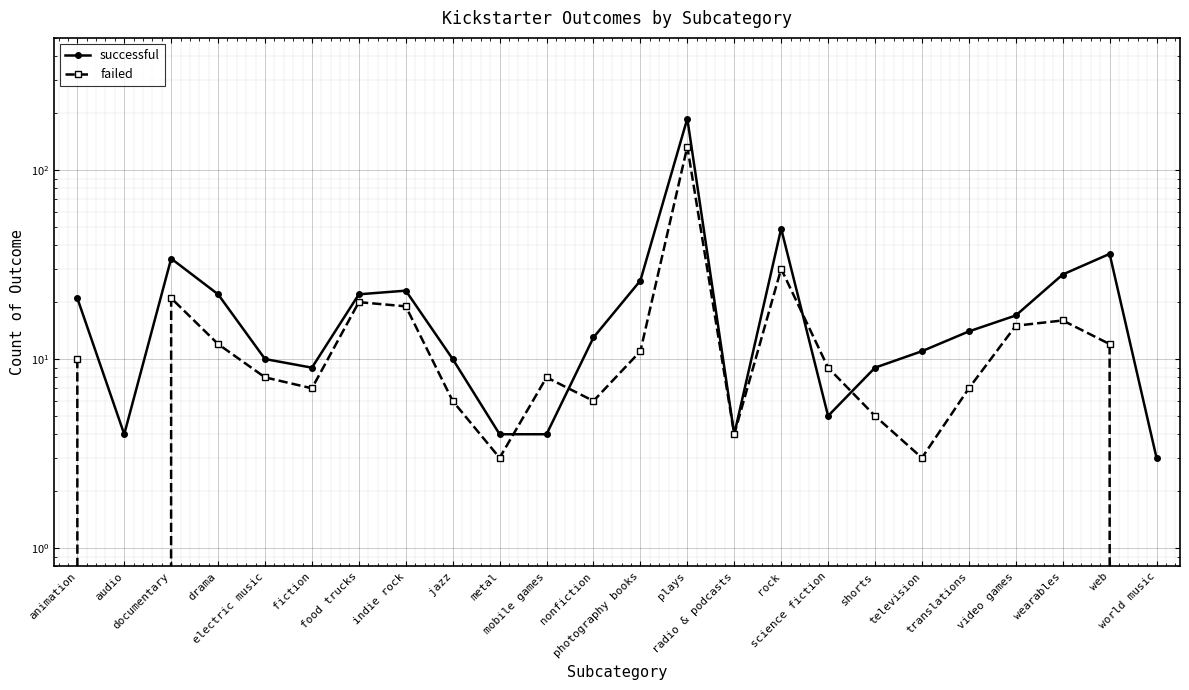

Is it true that successful equals 5 at science fiction?

True